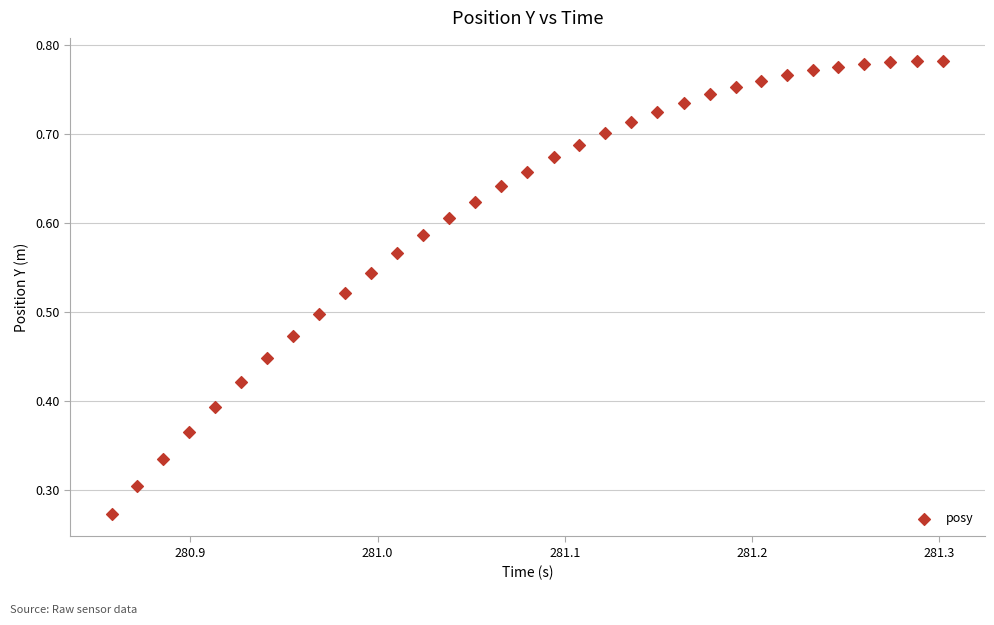

How many data points are displayed?

33